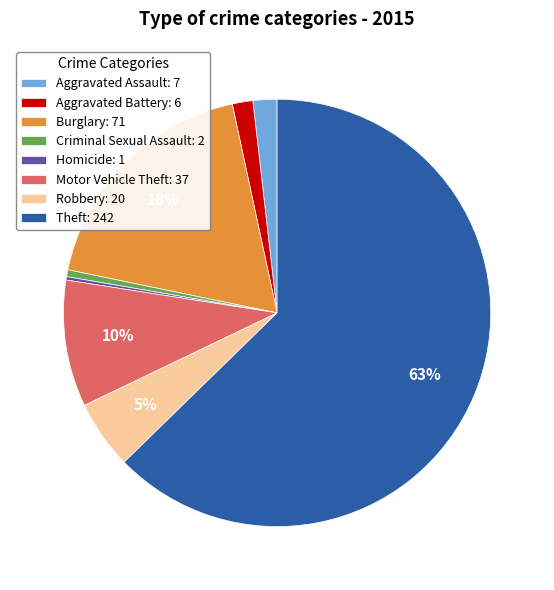

Which category has the biggest portion of the pie?

Theft